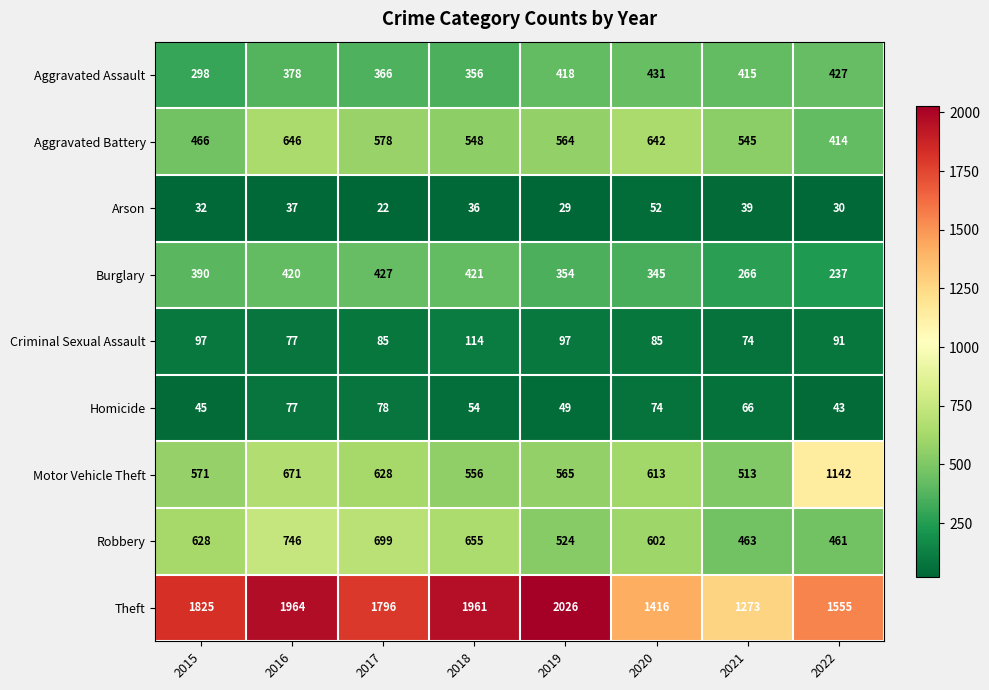

How many values in the Arson series are below 36?

4